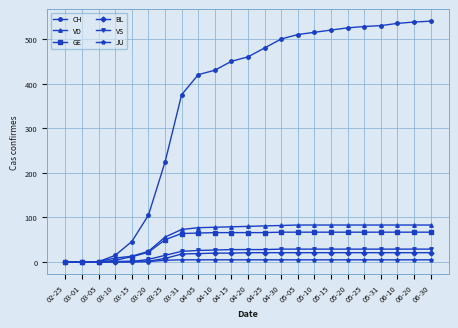

What is the sum of the BL values at 03-01 and 03-20?

2